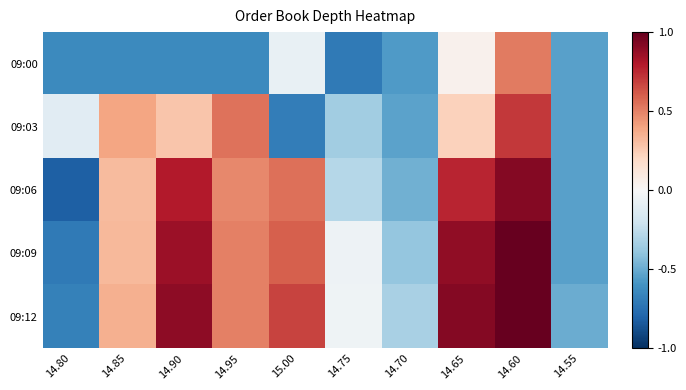

Rank the series by their maximum value, from highest to lowest.

09:12, 09:09, 09:06, 09:03, 09:00